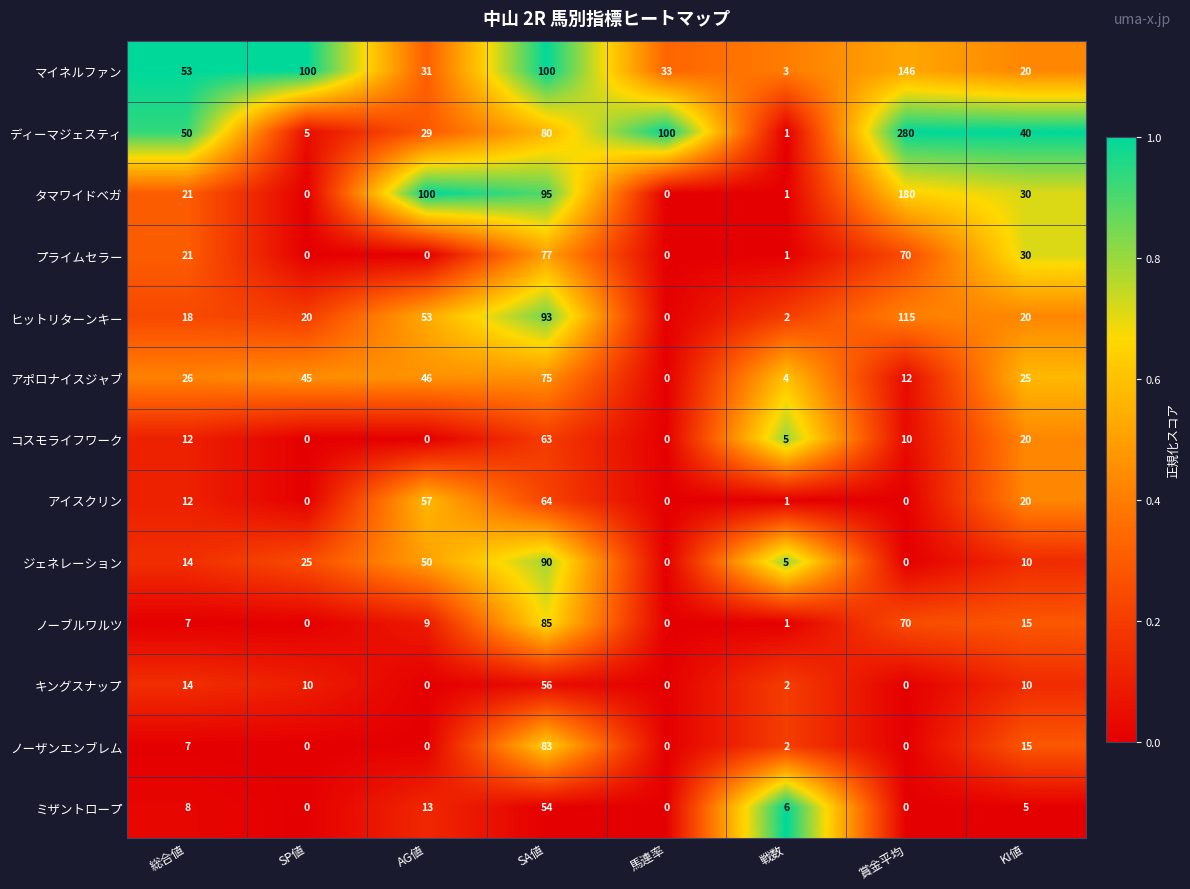

The アポロナイスジャブ series shows 18 at SP値. True or false?

False